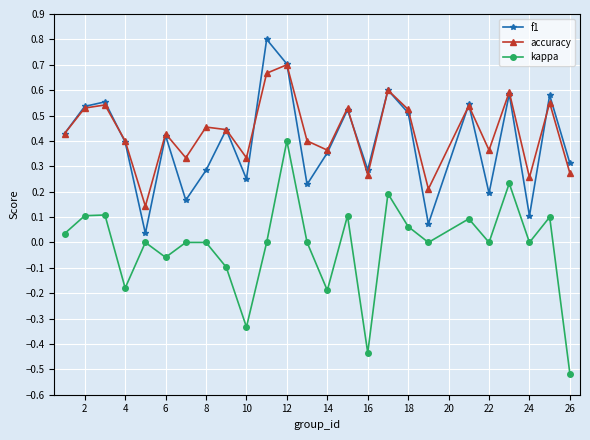

True or false: f1 and kappa cross at least once.

False